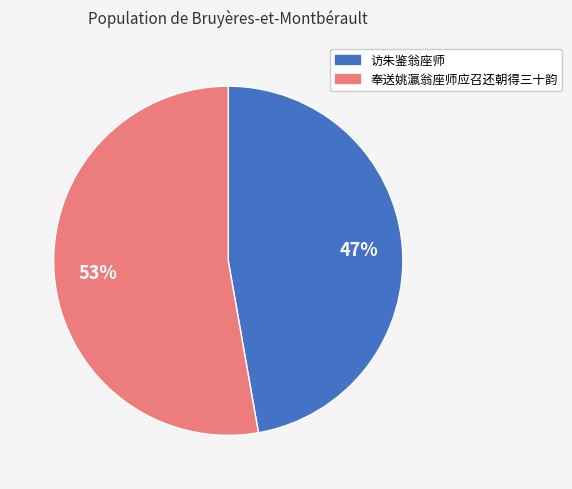

How many segments does this pie chart have?

2